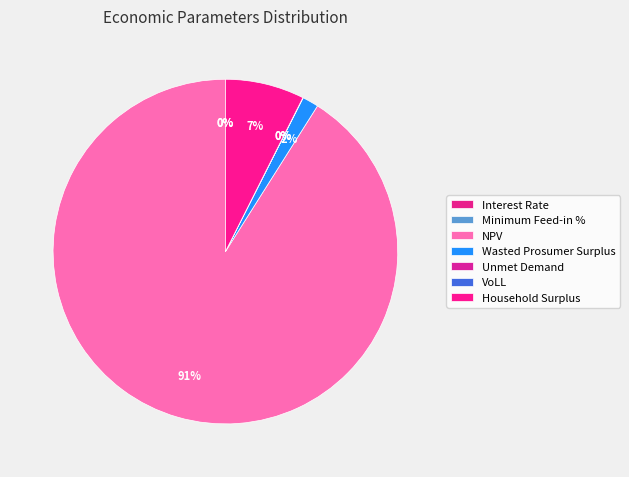

Between Household Surplus and VoLL, which is larger?

Household Surplus